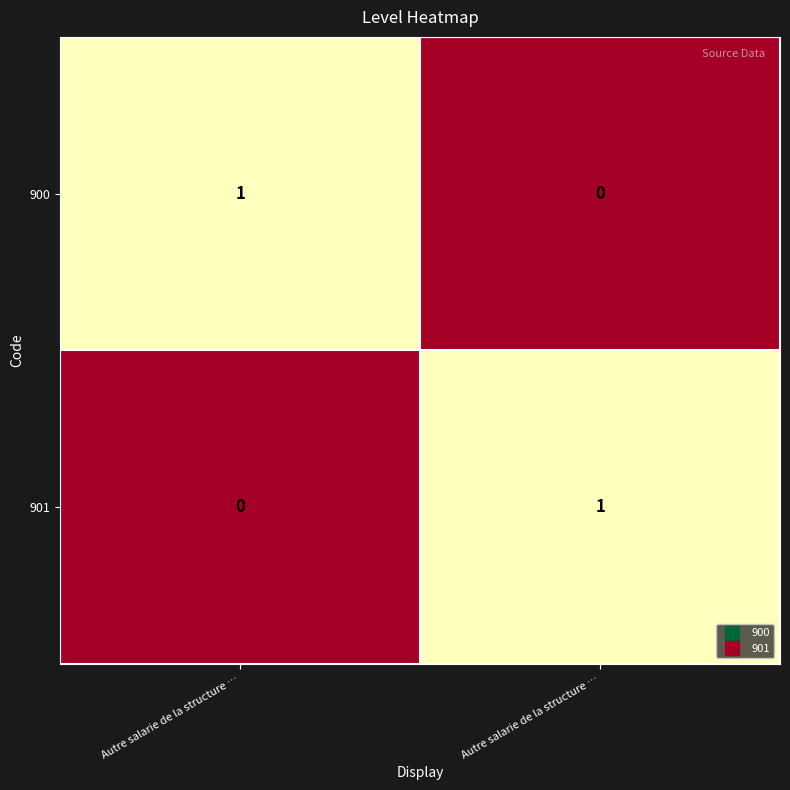

How many values in 901 are above zero?

1